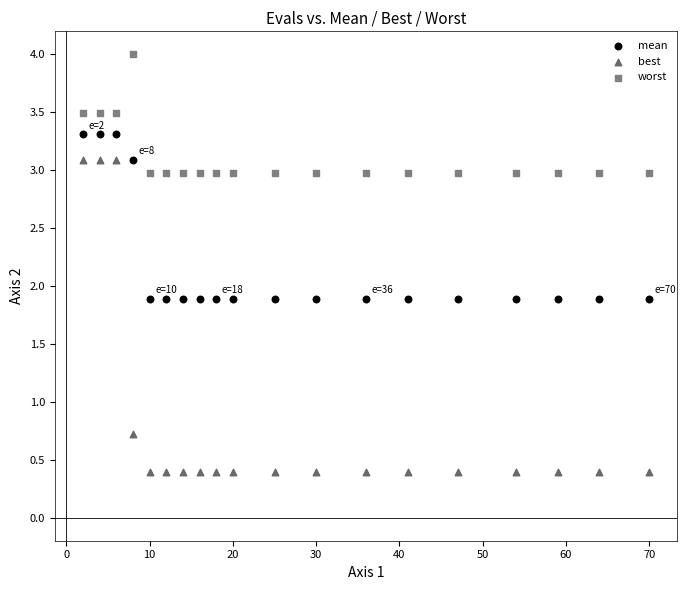

Which series contains the lowest Y value?

best